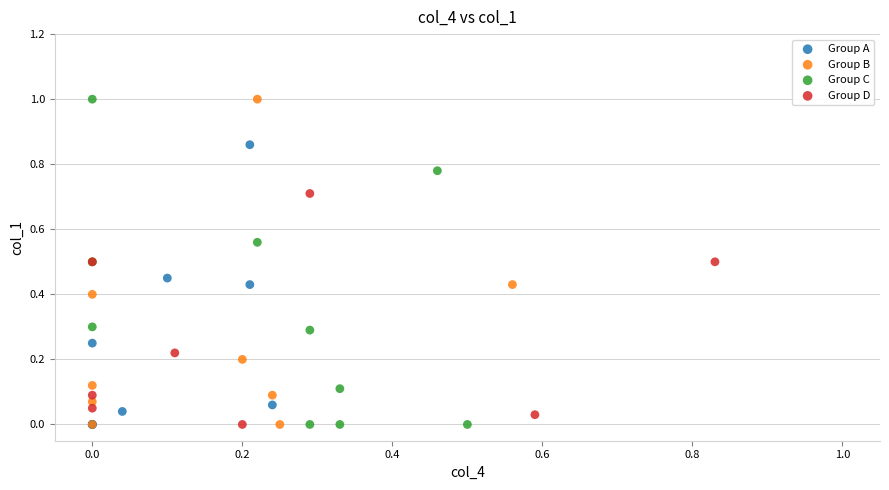

What are all the series names shown in the legend?

Group A, Group B, Group C, Group D